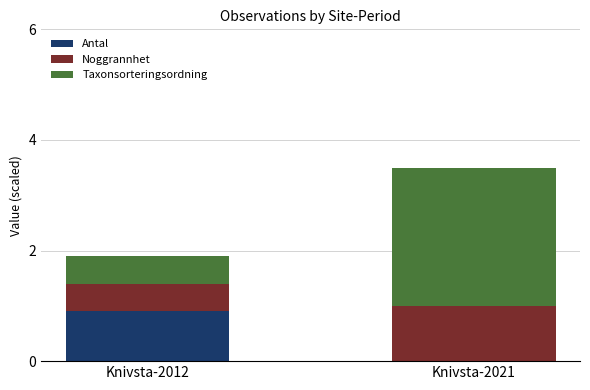

Is it true that Antal equals 0.0 at Knivsta-2021?

True